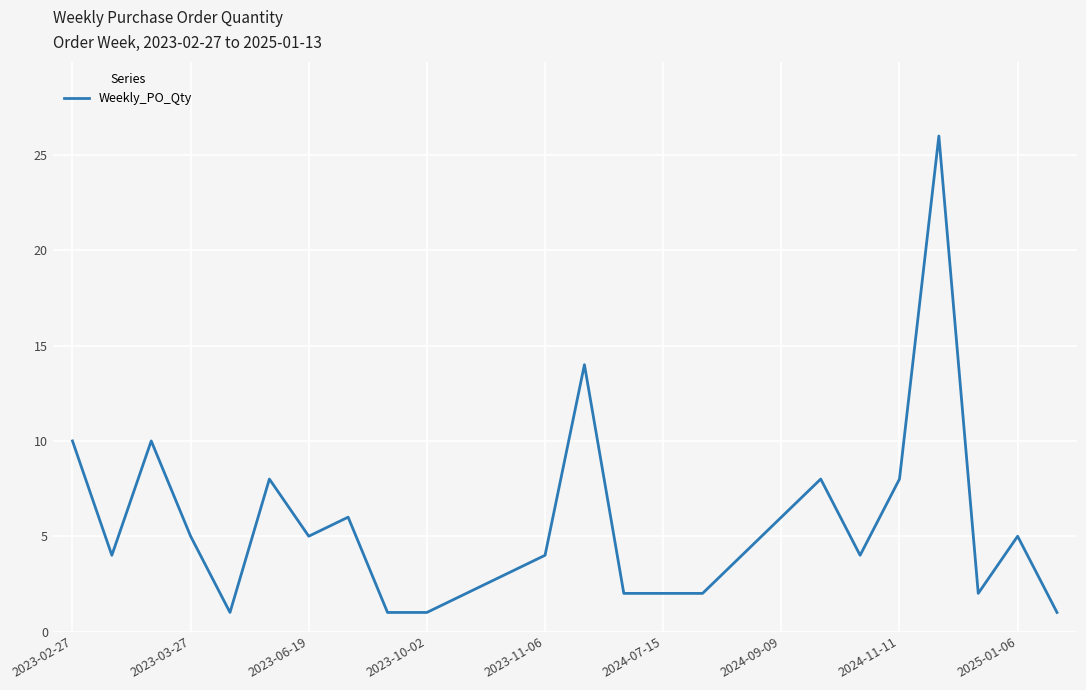

What is the greatest value displayed?

26